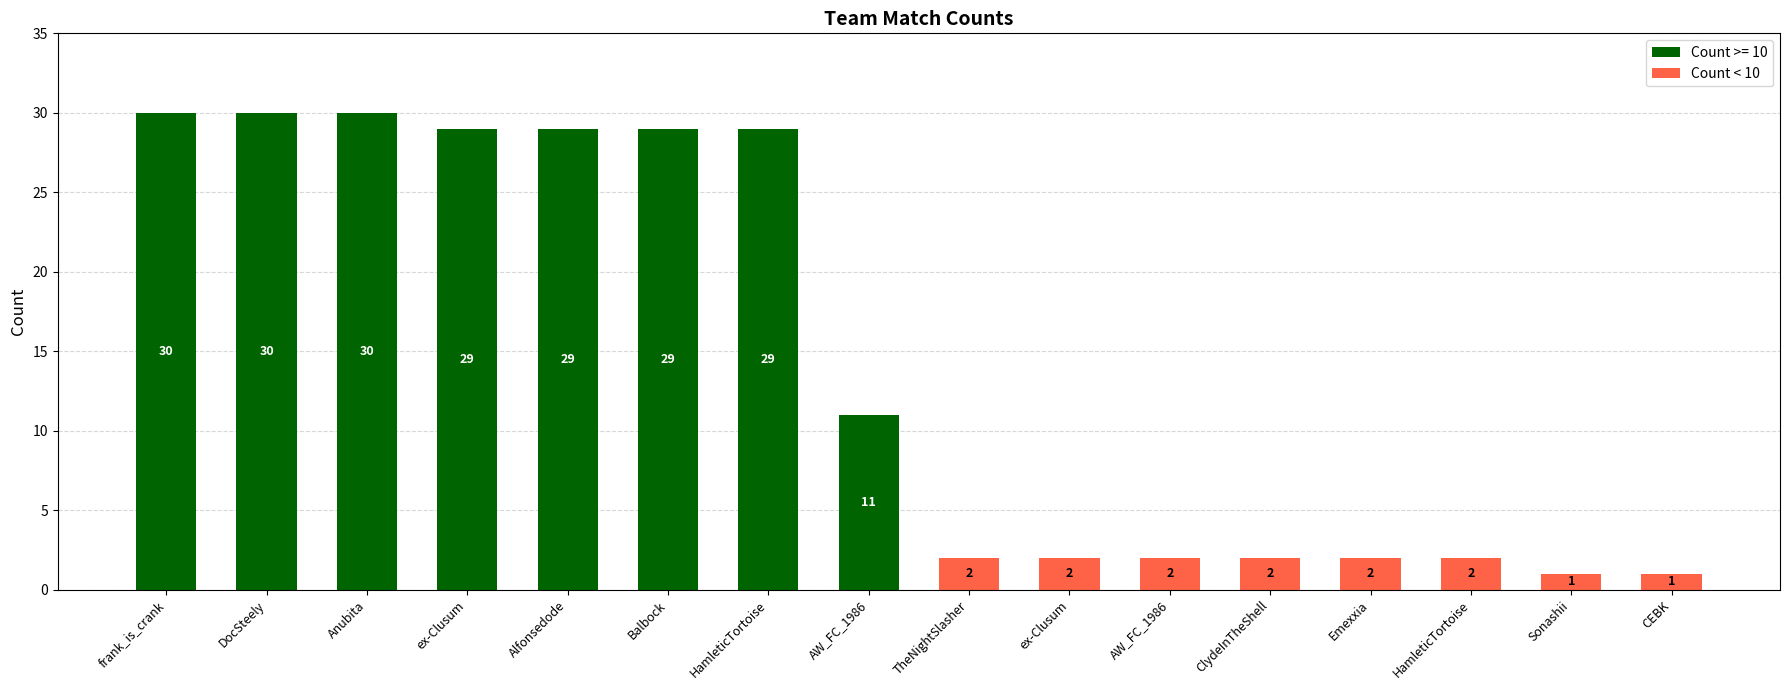

What is the label of the 11th bar from the right?

Balbock